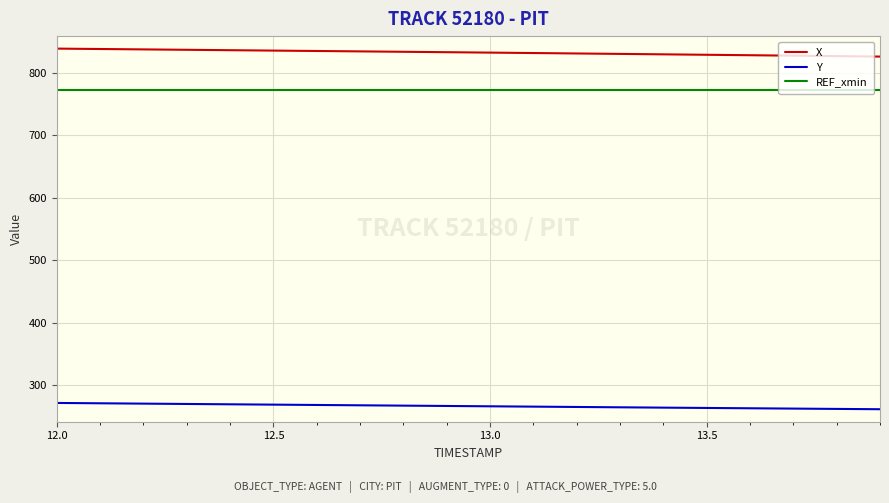

True or false: X and Y cross at least once.

False